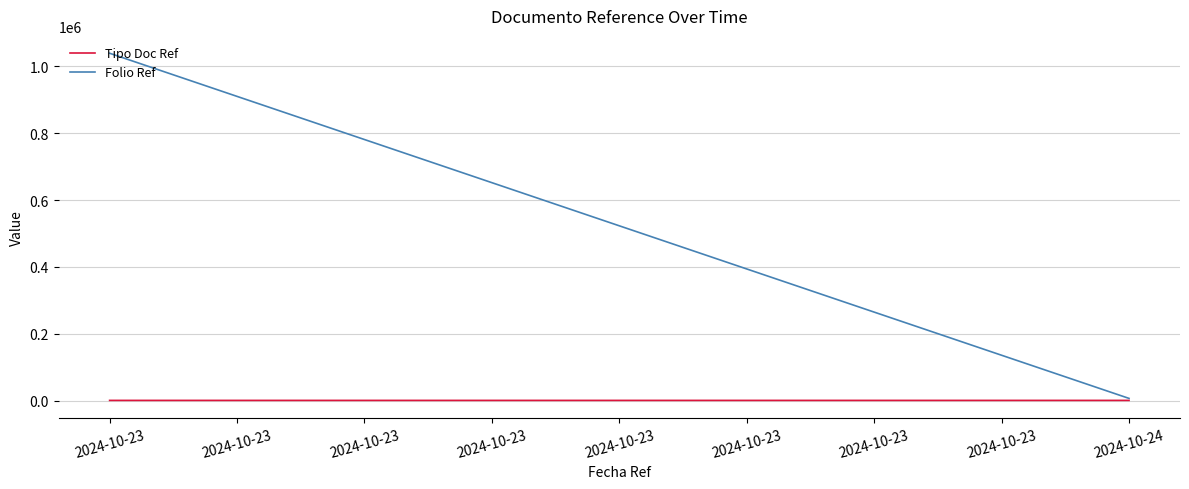

The Tipo Doc Ref series shows 1047 at 2024-10-23. True or false?

False